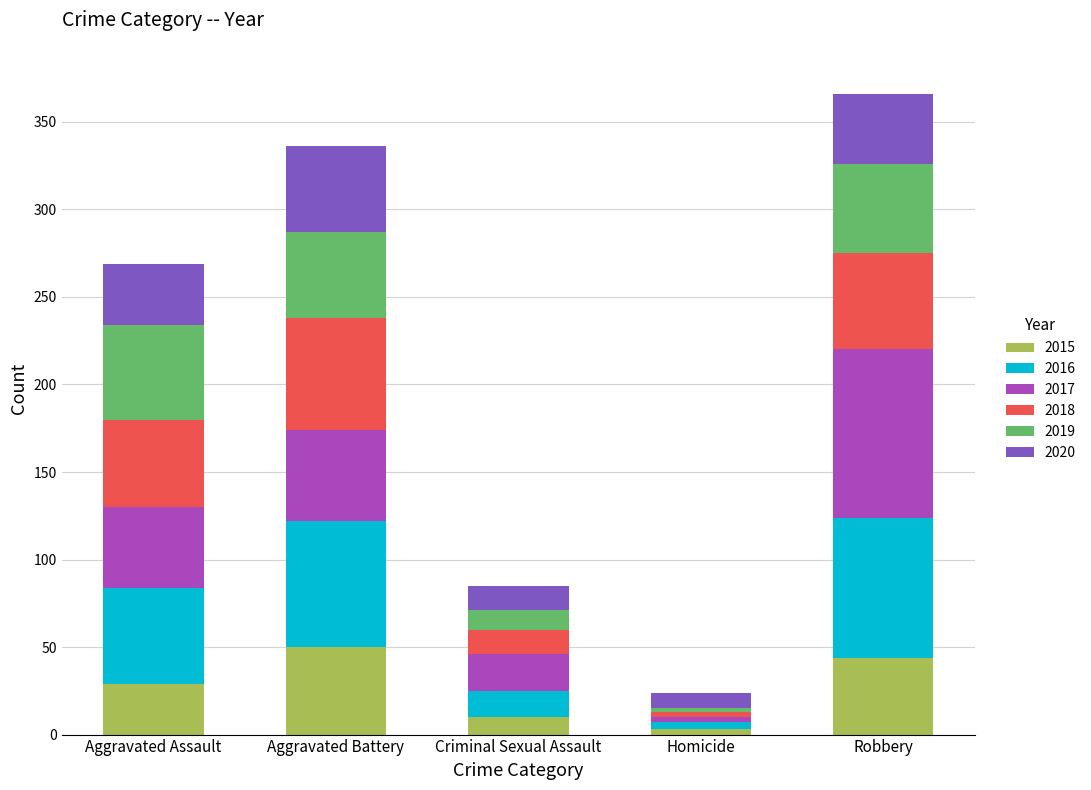

What are all the series names shown in the legend?

2015, 2016, 2017, 2018, 2019, 2020